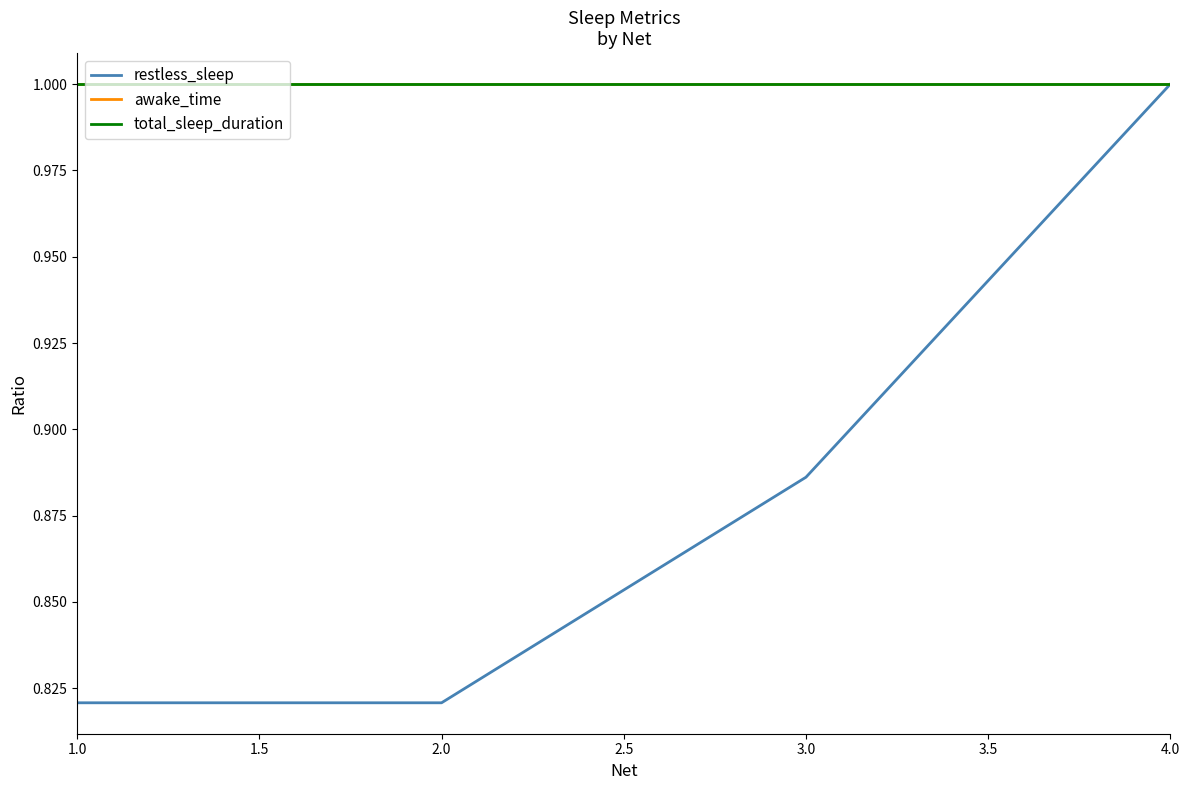

What is the approximate value of total_sleep_duration at 3.0?

1.0